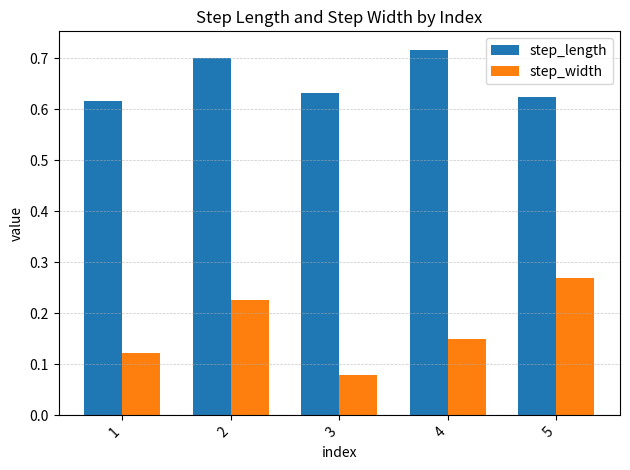

Rank the series by their average value, from highest to lowest.

step_length, step_width